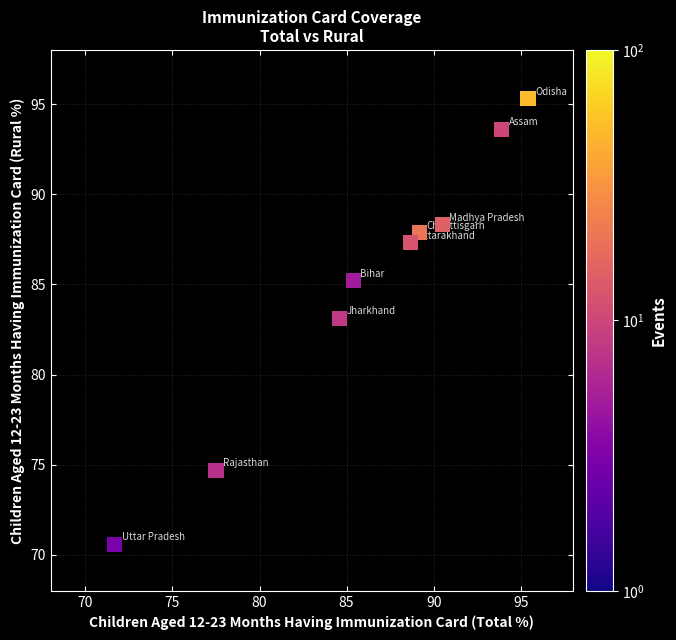

What is the average Y value?

85.1